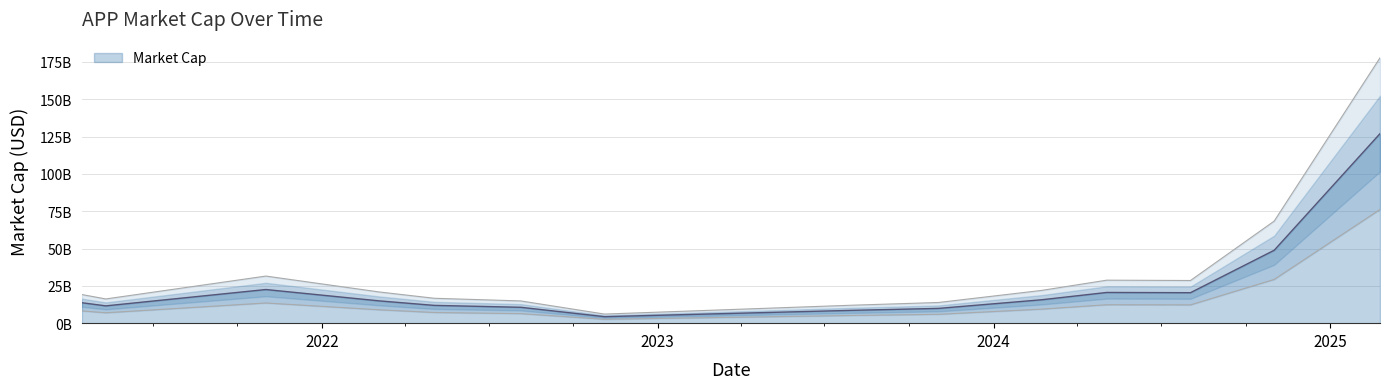

What is the value of the 5th point from the left?

11910000000